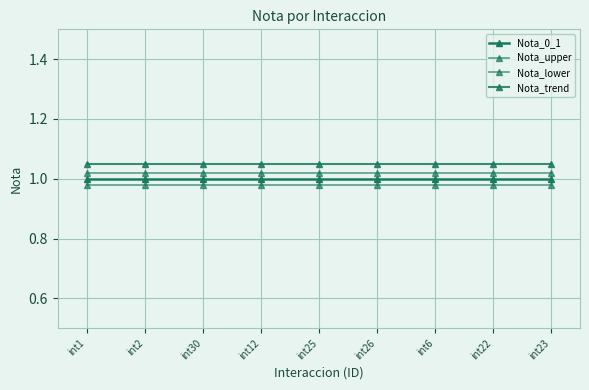

How many lines are shown in the chart?

4